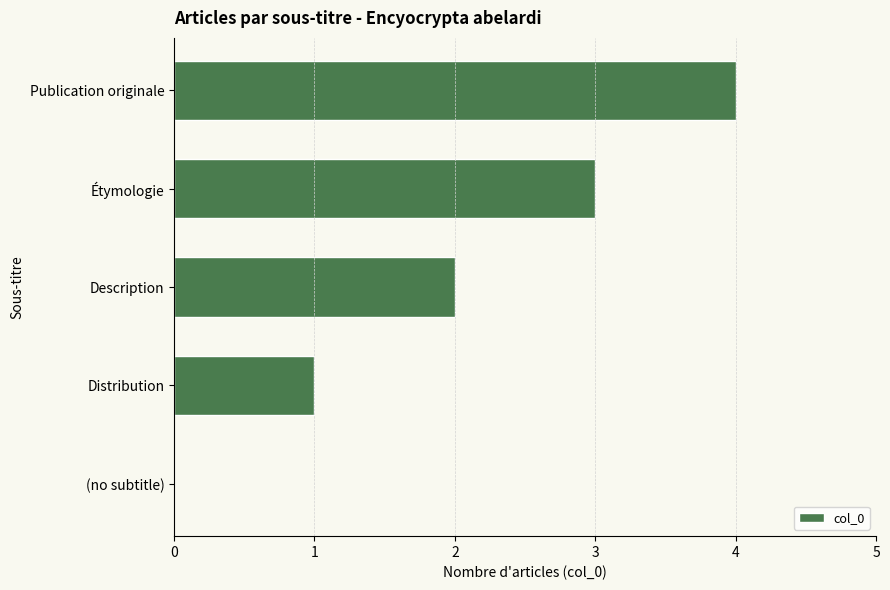

What is the sum of all values?

10